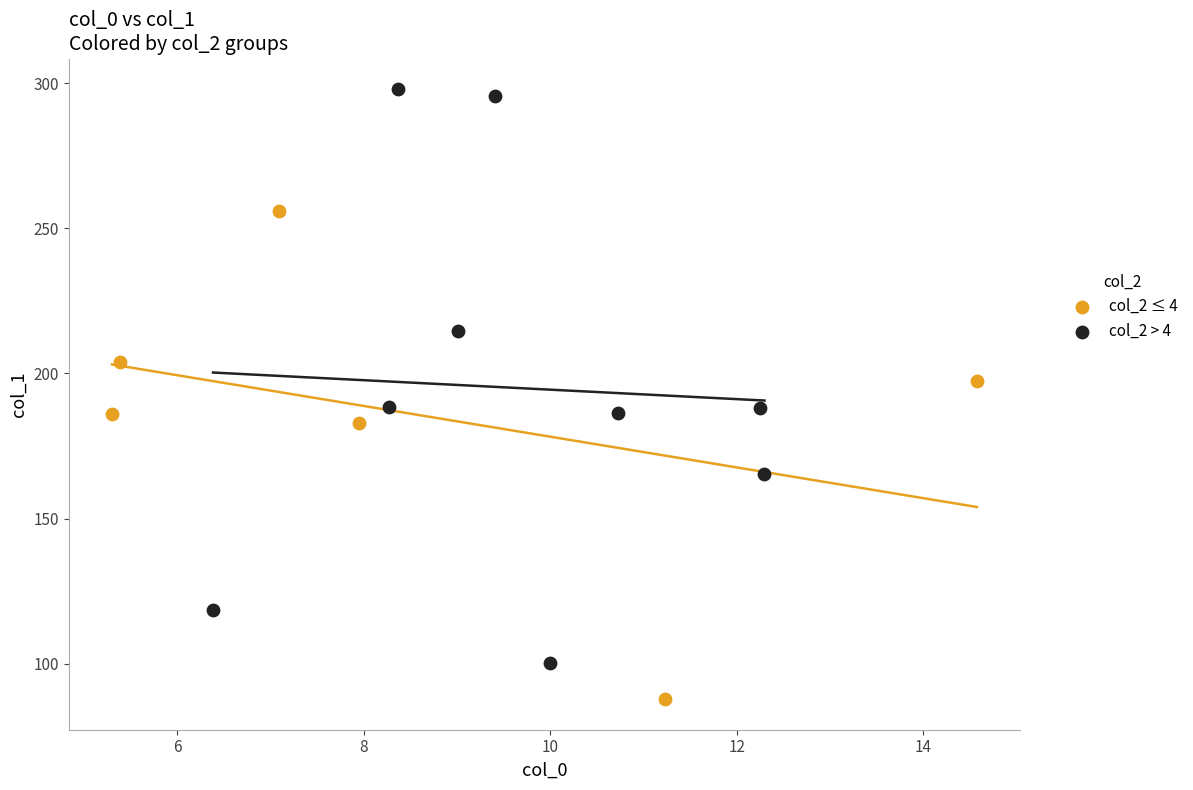

Which series has the widest spread of Y values?

col_2 > 4